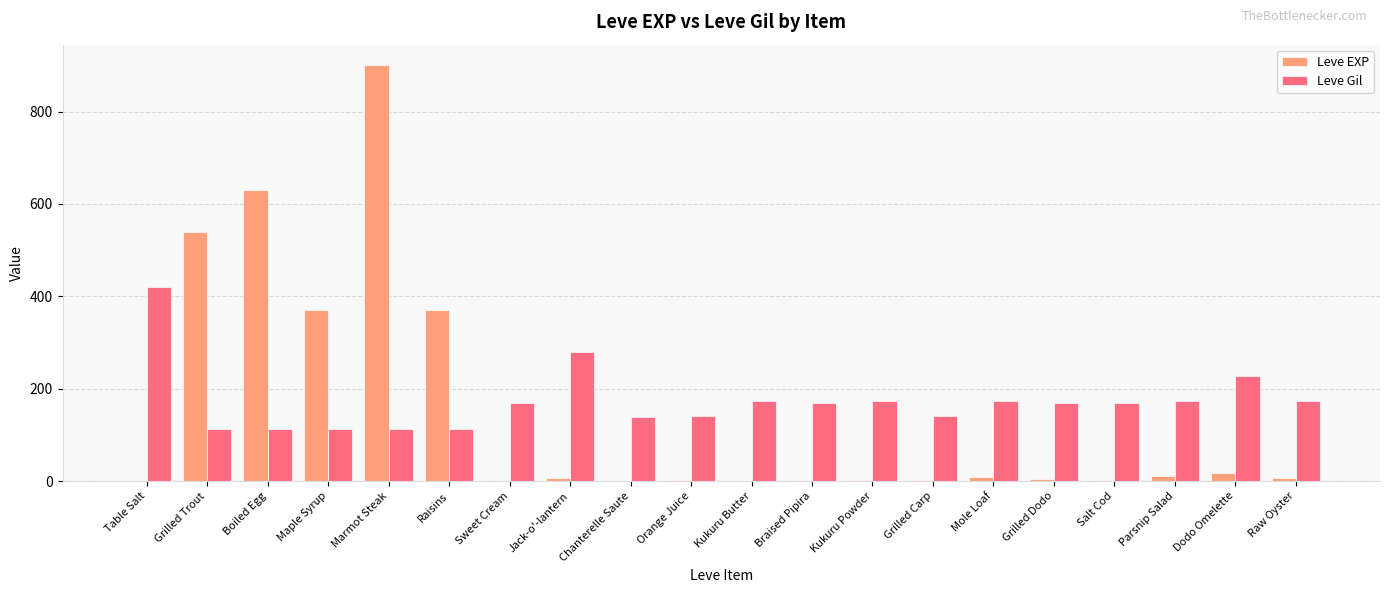

At which label does Leve Gil reach its peak?

Table Salt